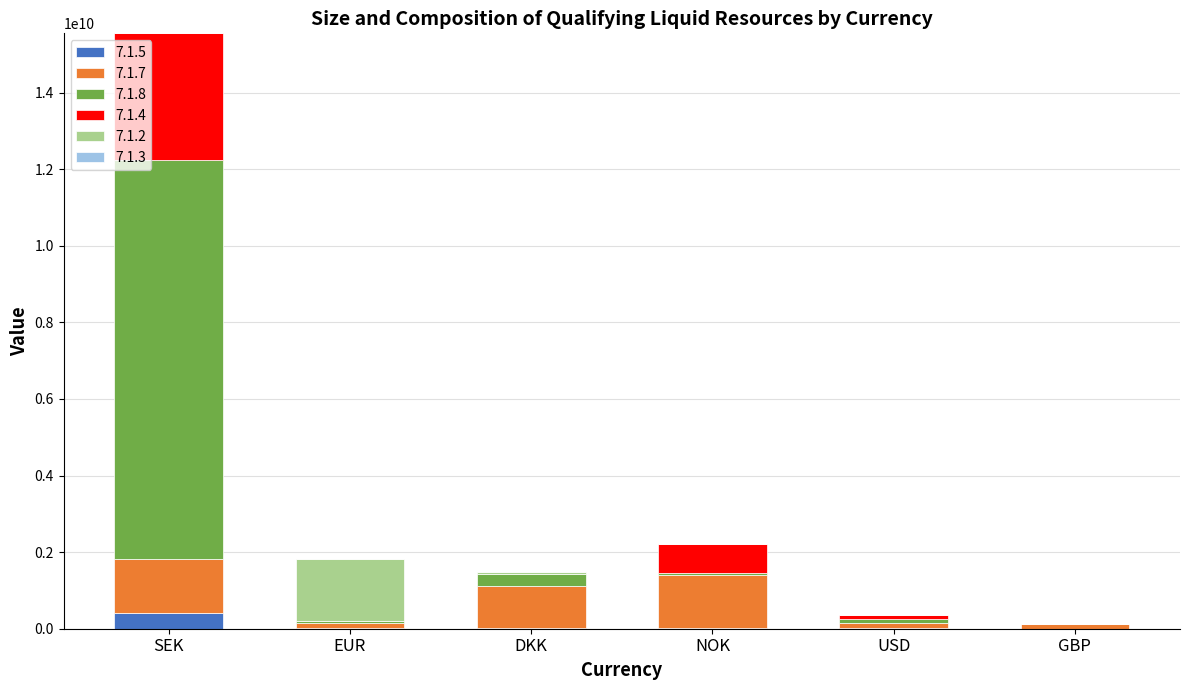

What is the maximum value for 7.1.5?

403971251.9